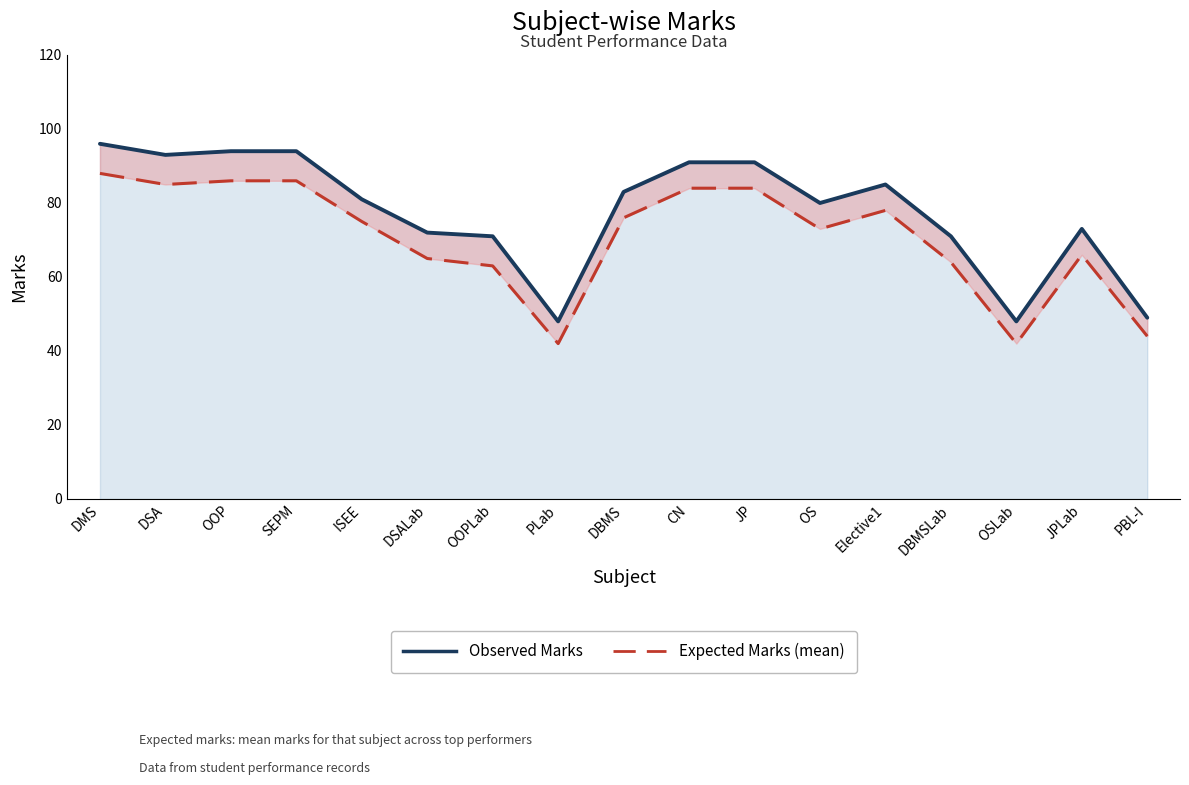

What is the approximate value of Observed Marks at OSLab, to the nearest 5?

50